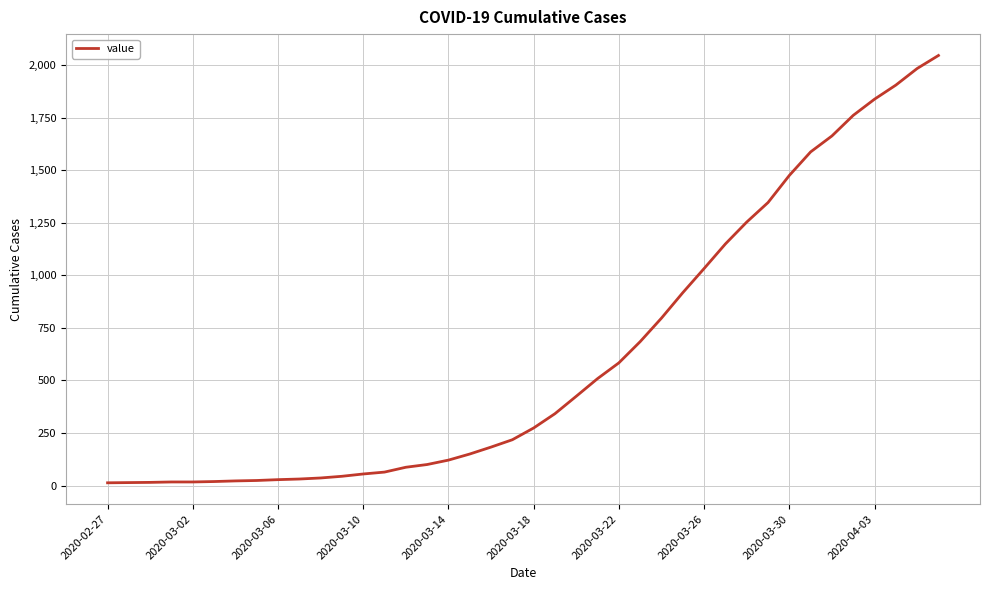

What is the greatest value displayed?

2047